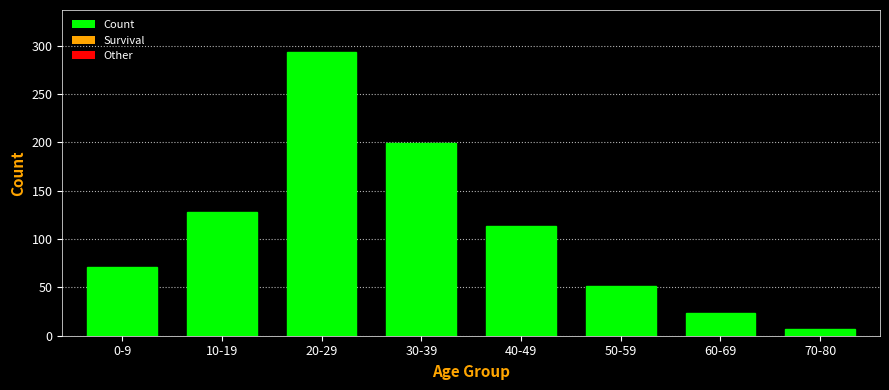

Reading left to right, transcribe all the data shown in this chart.

0-9=71	10-19=128	20-29=293	30-39=199	40-49=114	50-59=51	60-69=24	70-80=7